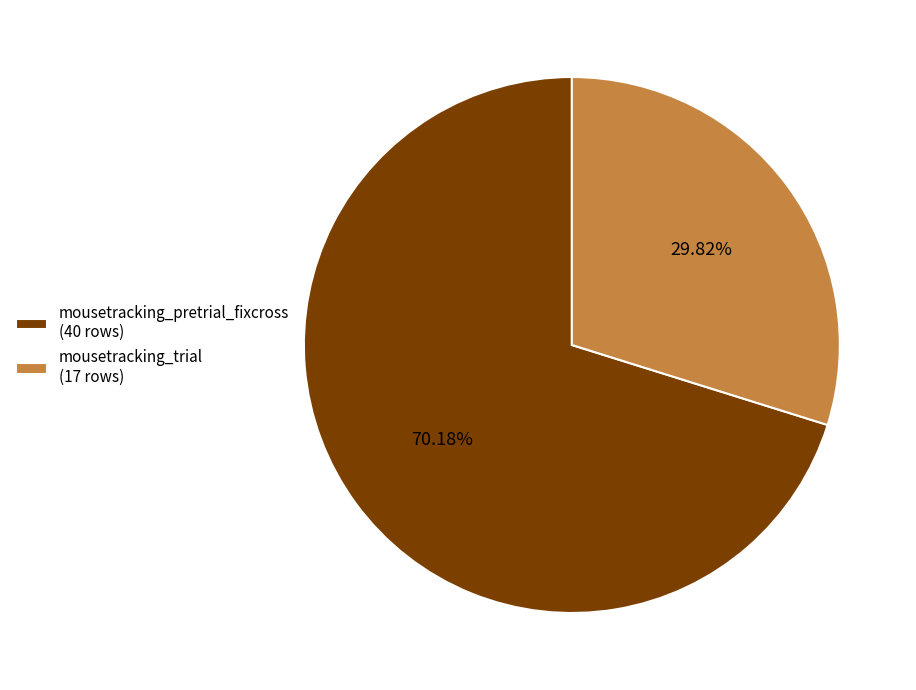

To the nearest percent, what portion does mousetracking_pretrial_fixcross represent?

70%